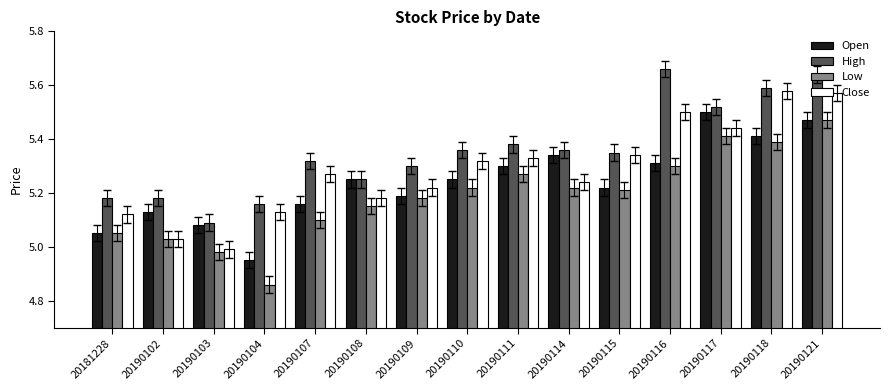

The Close series shows 1.5 at 20190114. True or false?

False